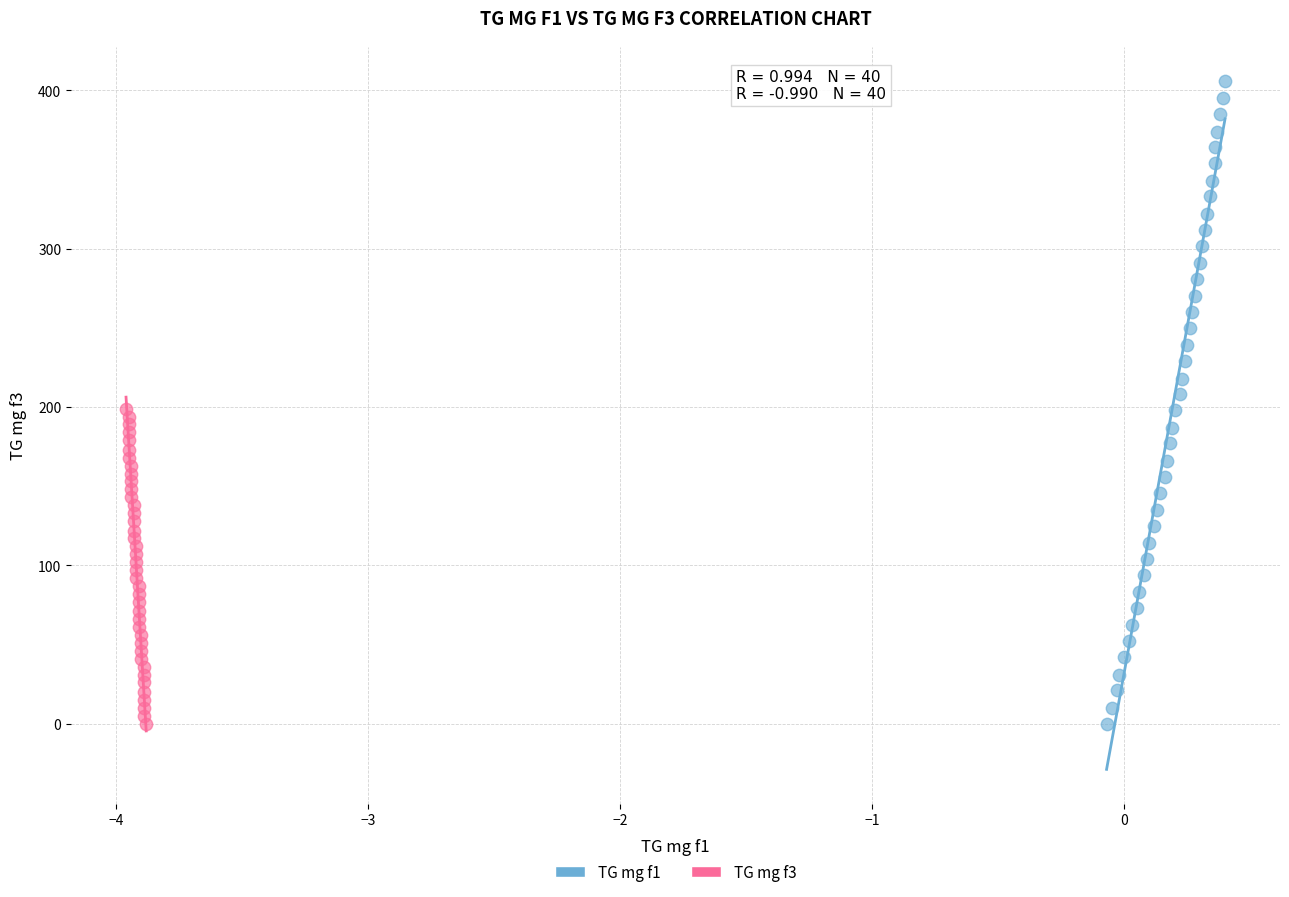

Which series has the widest spread of Y values?

TG mg f1